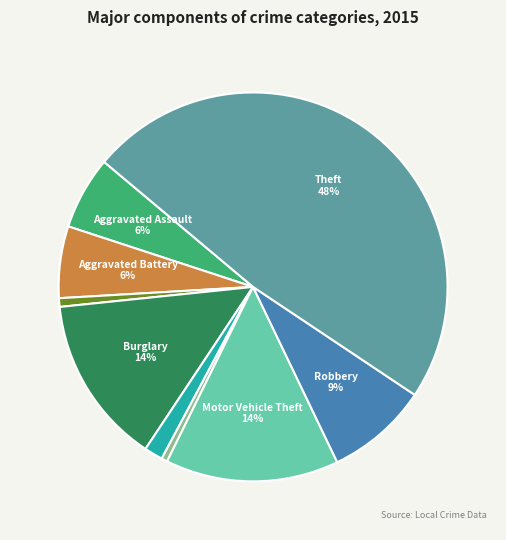

Does any single category account for the majority?

No